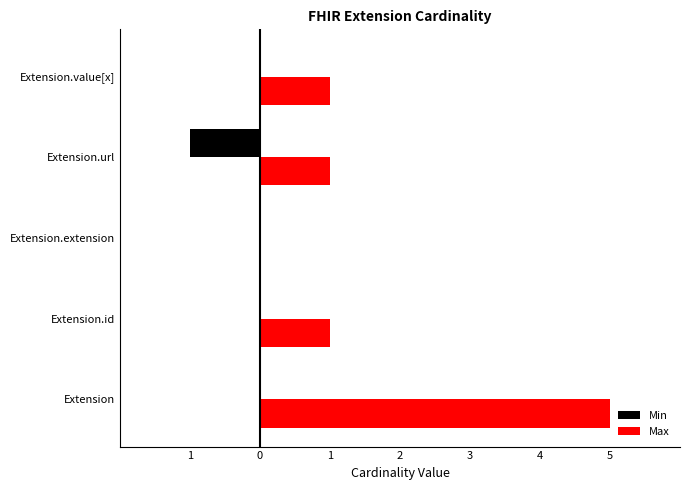

What is the value of the Max bar at the 4th from the left?

1